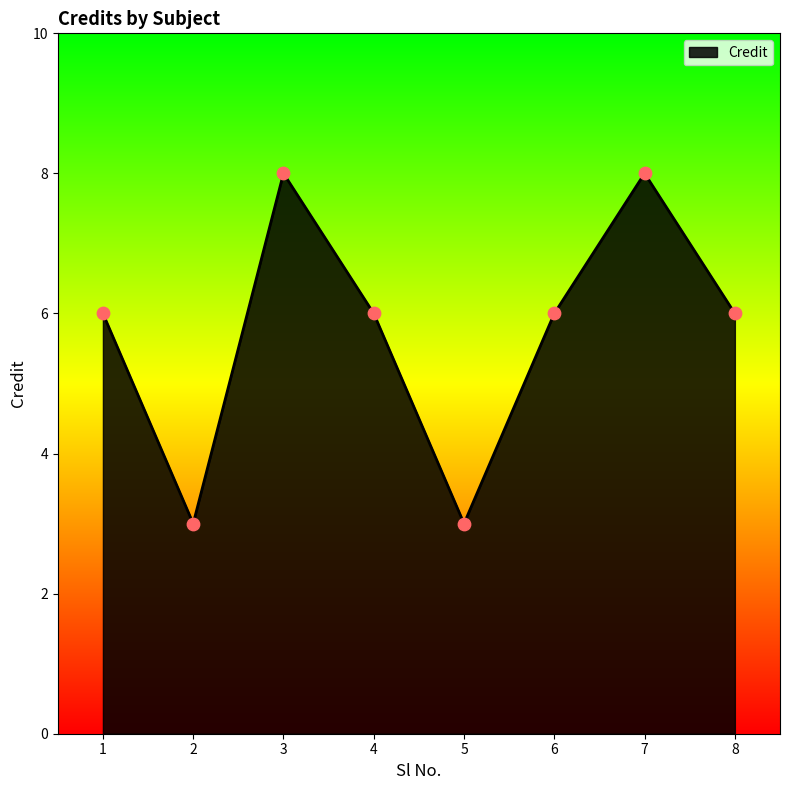

What is the ratio of the value at 5 to the value at 6?

0.5